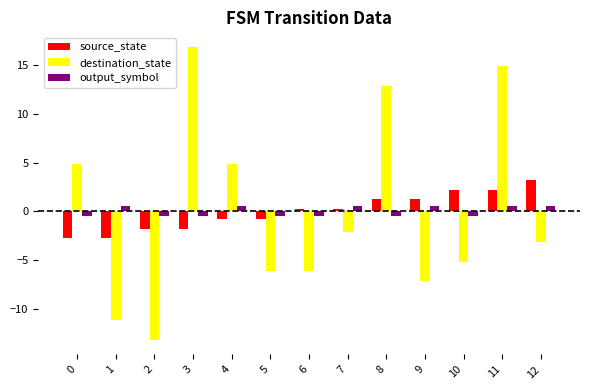

What is the value of the source_state bar at the 4th from the left?

-1.8